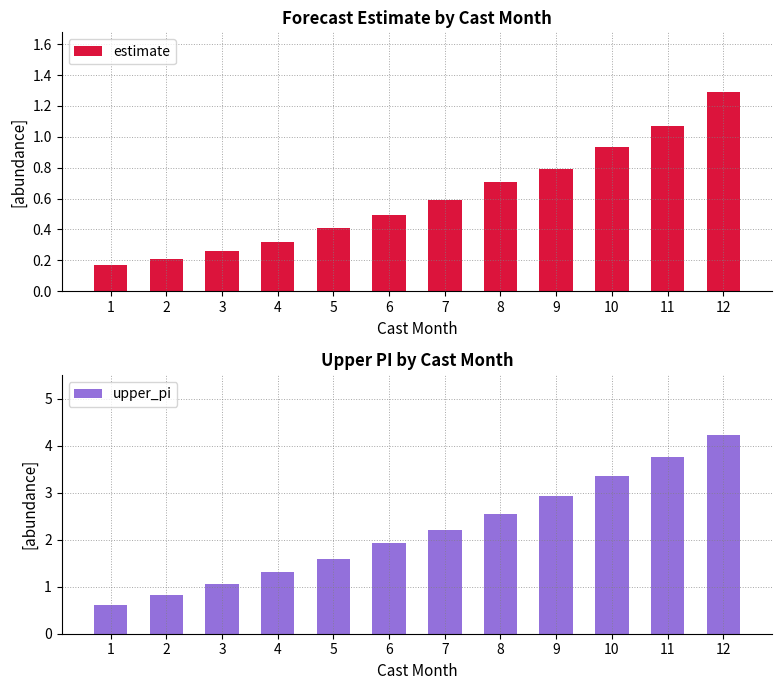

True or false: upper_pi has a value of 6.0 at 10.

False